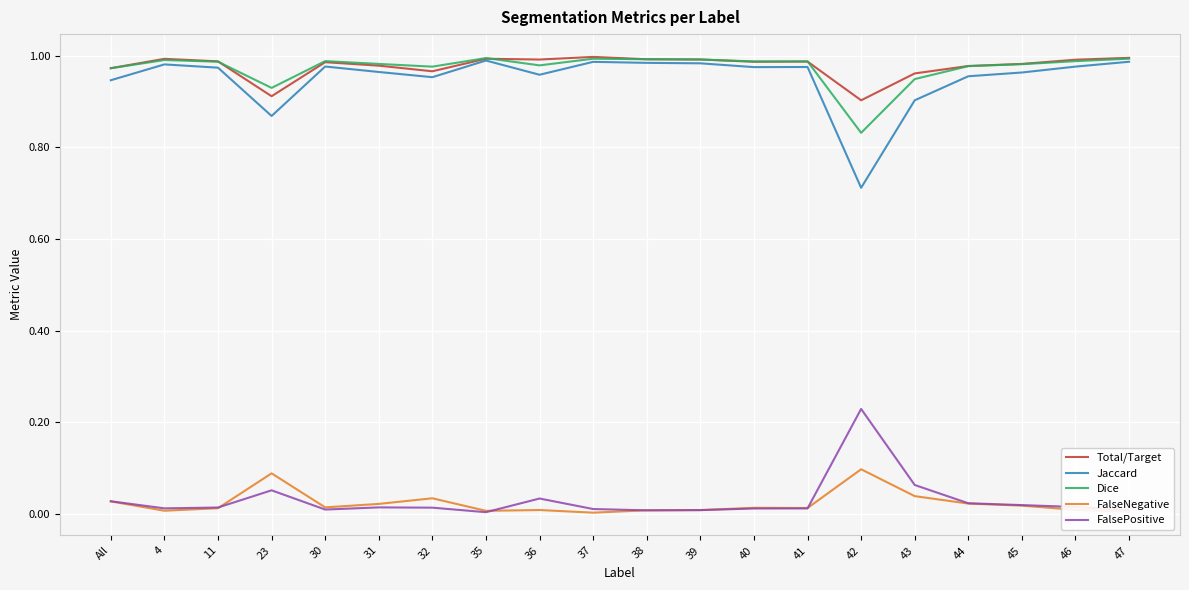

Does the chart display data point markers on the line(s)?

No